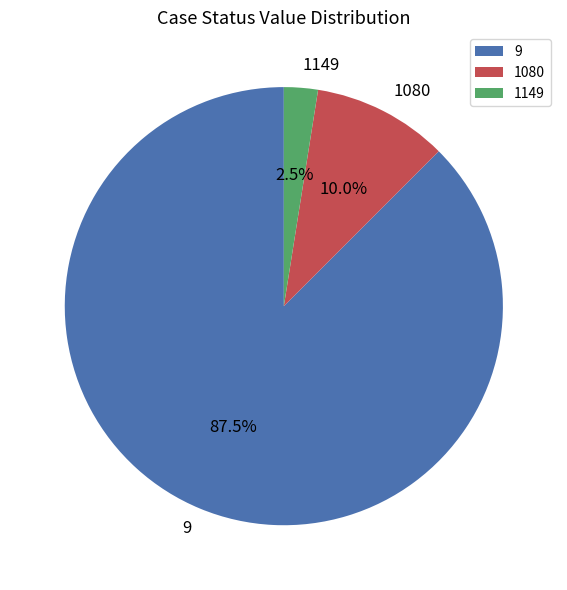

To the nearest percent, what is the difference between the largest and smallest slice percentages?

85%